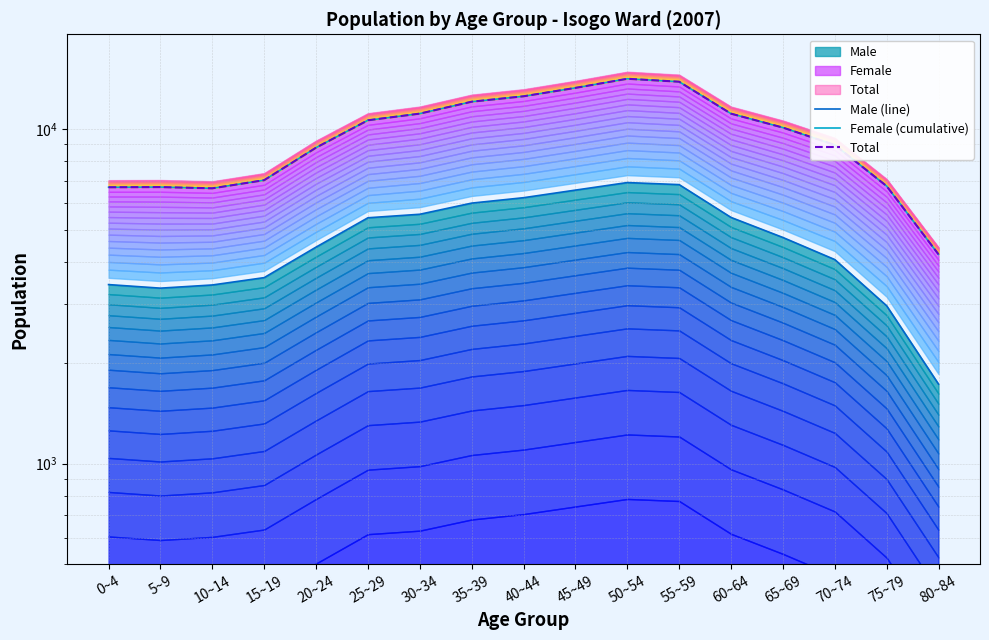

Which label corresponds to the smallest value in the chart?

80~84